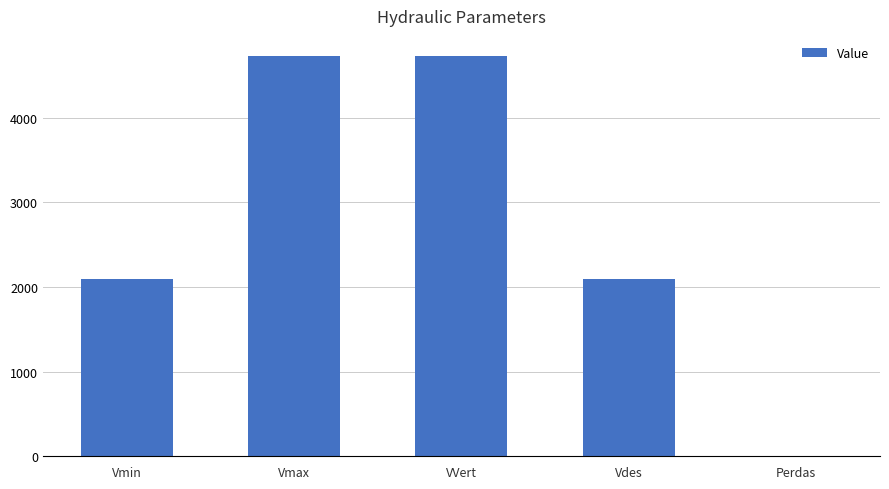

Count the values in the range 2096 to 4732.

4